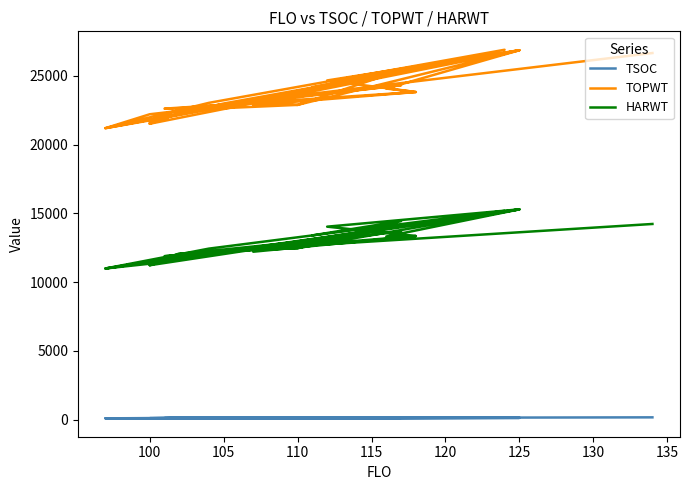

What is the value of the HARWT point at the 31st from the left?

11234